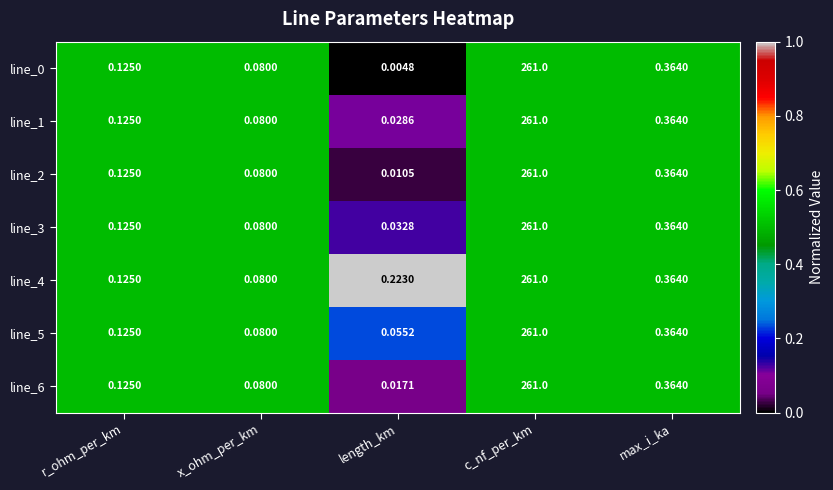

At which category is the sum across all series the highest?

c_nf_per_km